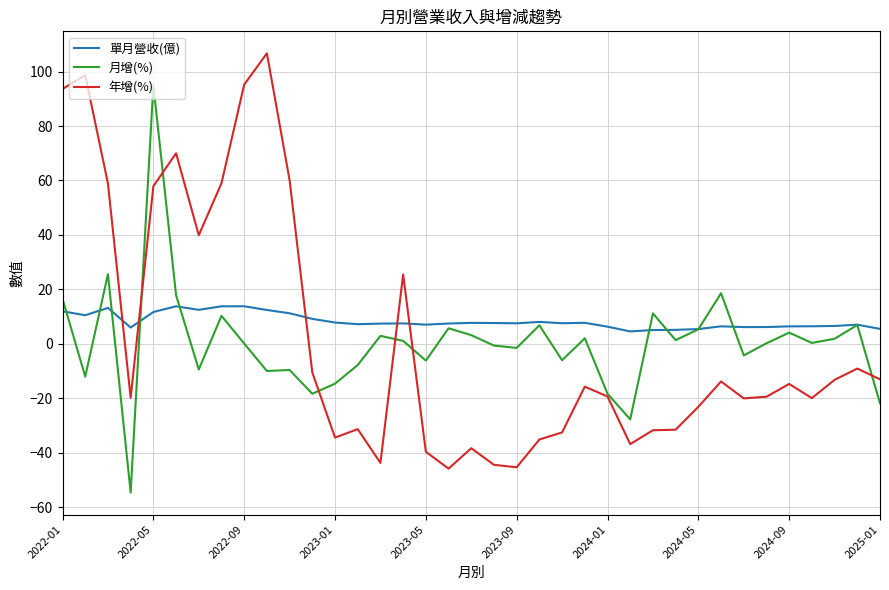

What is the smallest value displayed?

-54.6